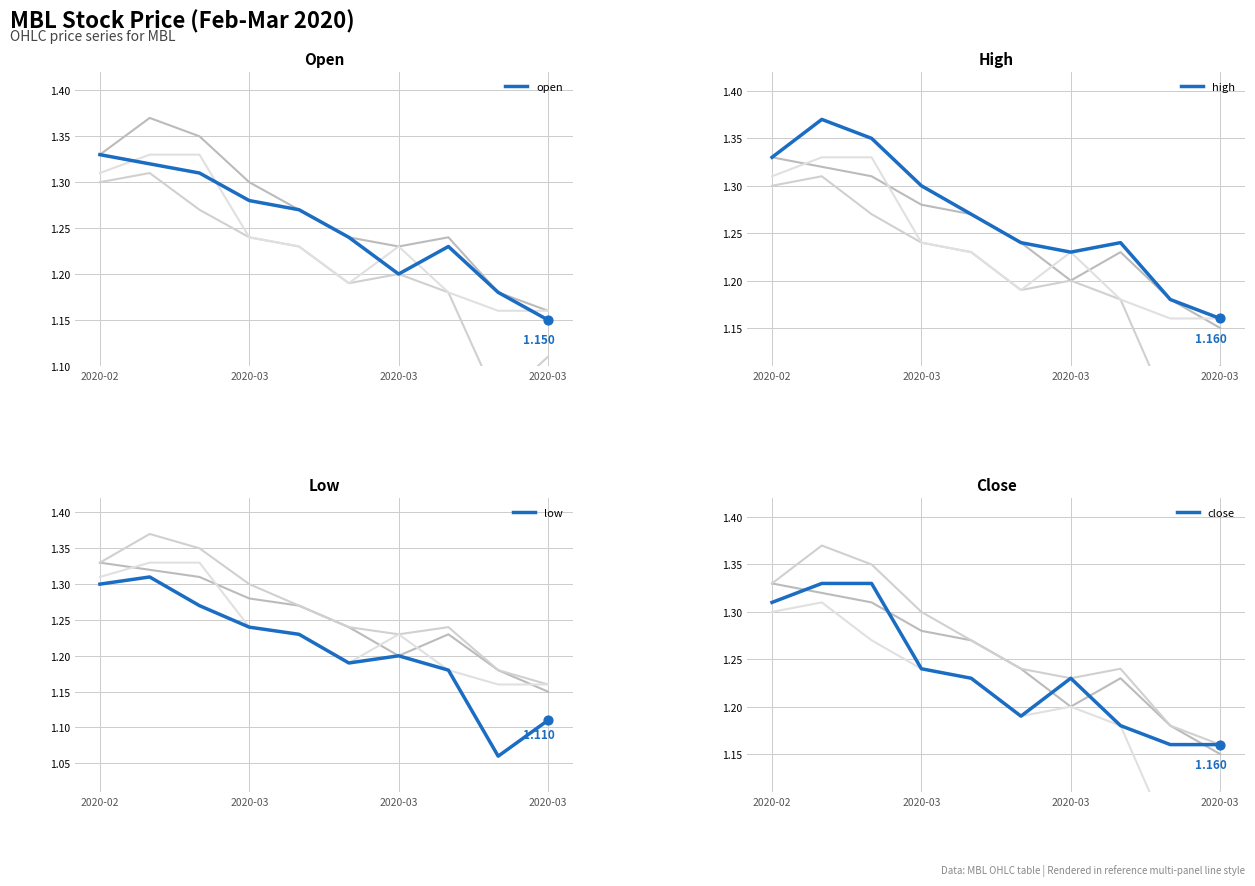

What is the total value across all series at 8?

4.6